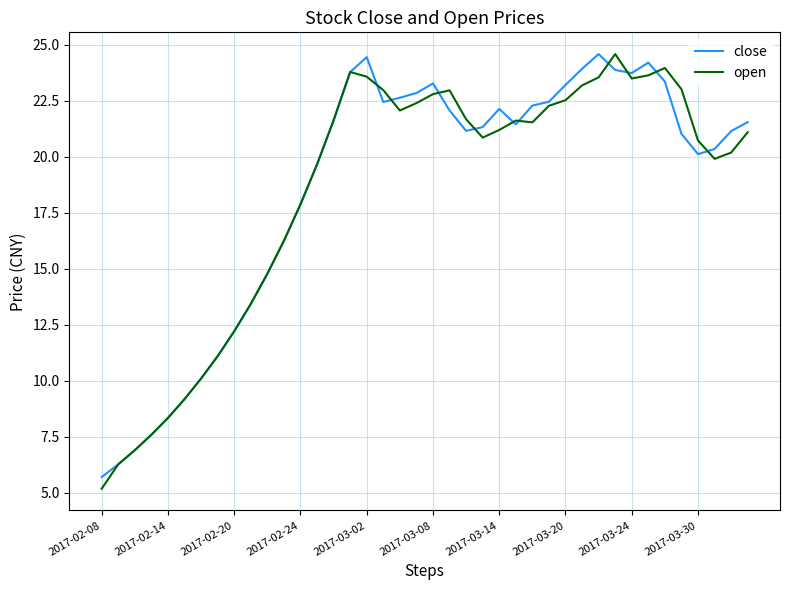

What is the smallest value displayed?

5.2